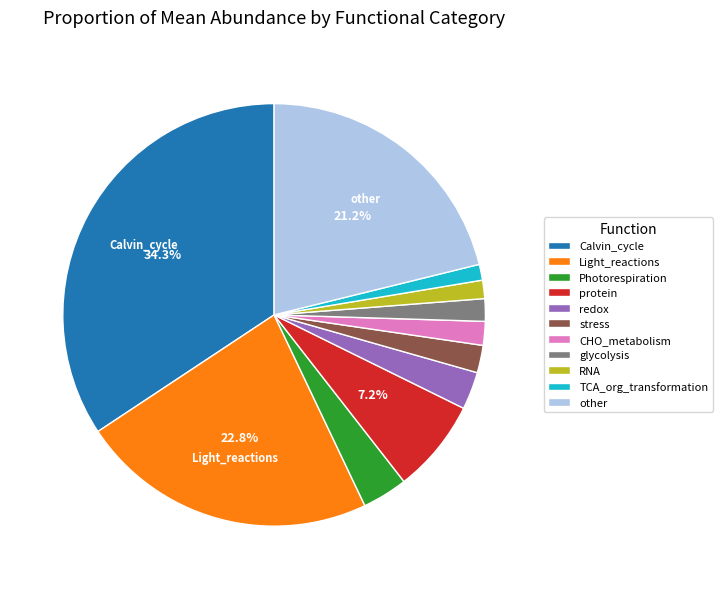

Is there a majority slice in this chart?

No